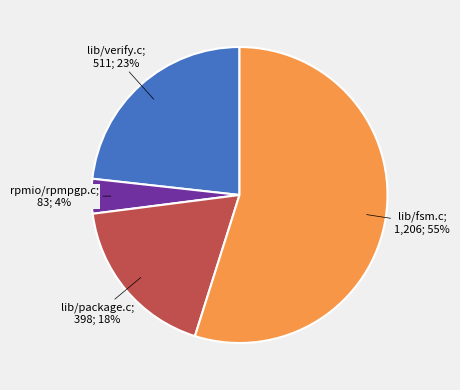

To the nearest percent, what is the difference between the largest and smallest slice percentages?

51%